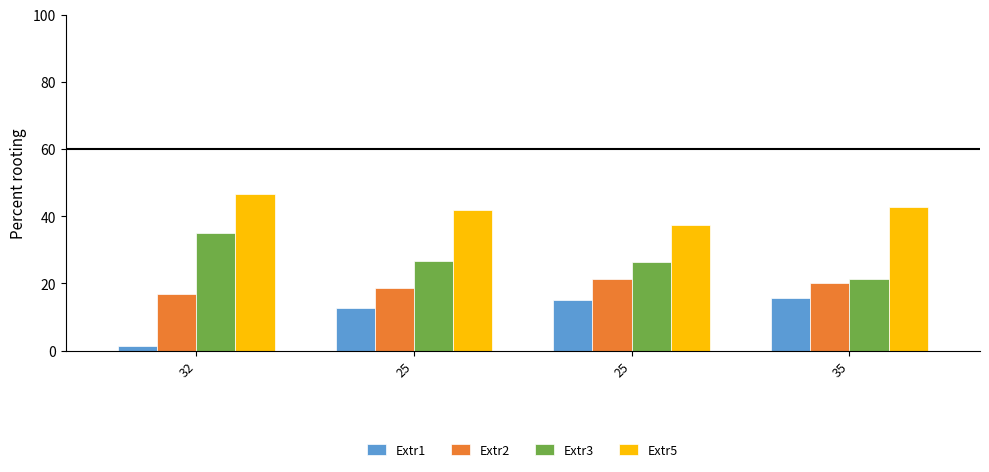

How many groups of bars are there?

4